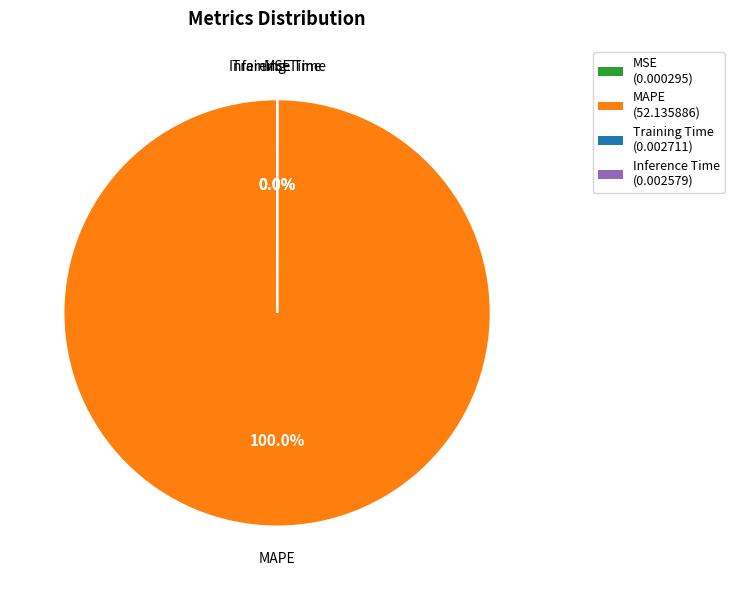

Is there a majority slice in this chart?

Yes